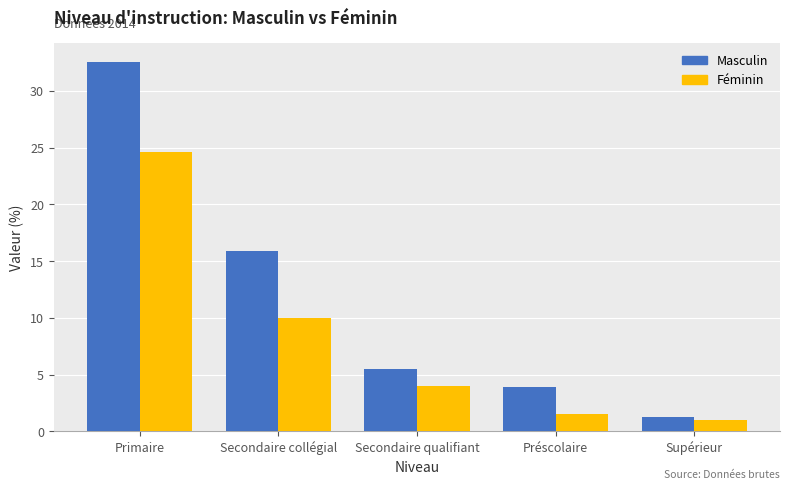

At Secondaire collégial, list the series in order from largest to smallest.

Masculin, Féminin